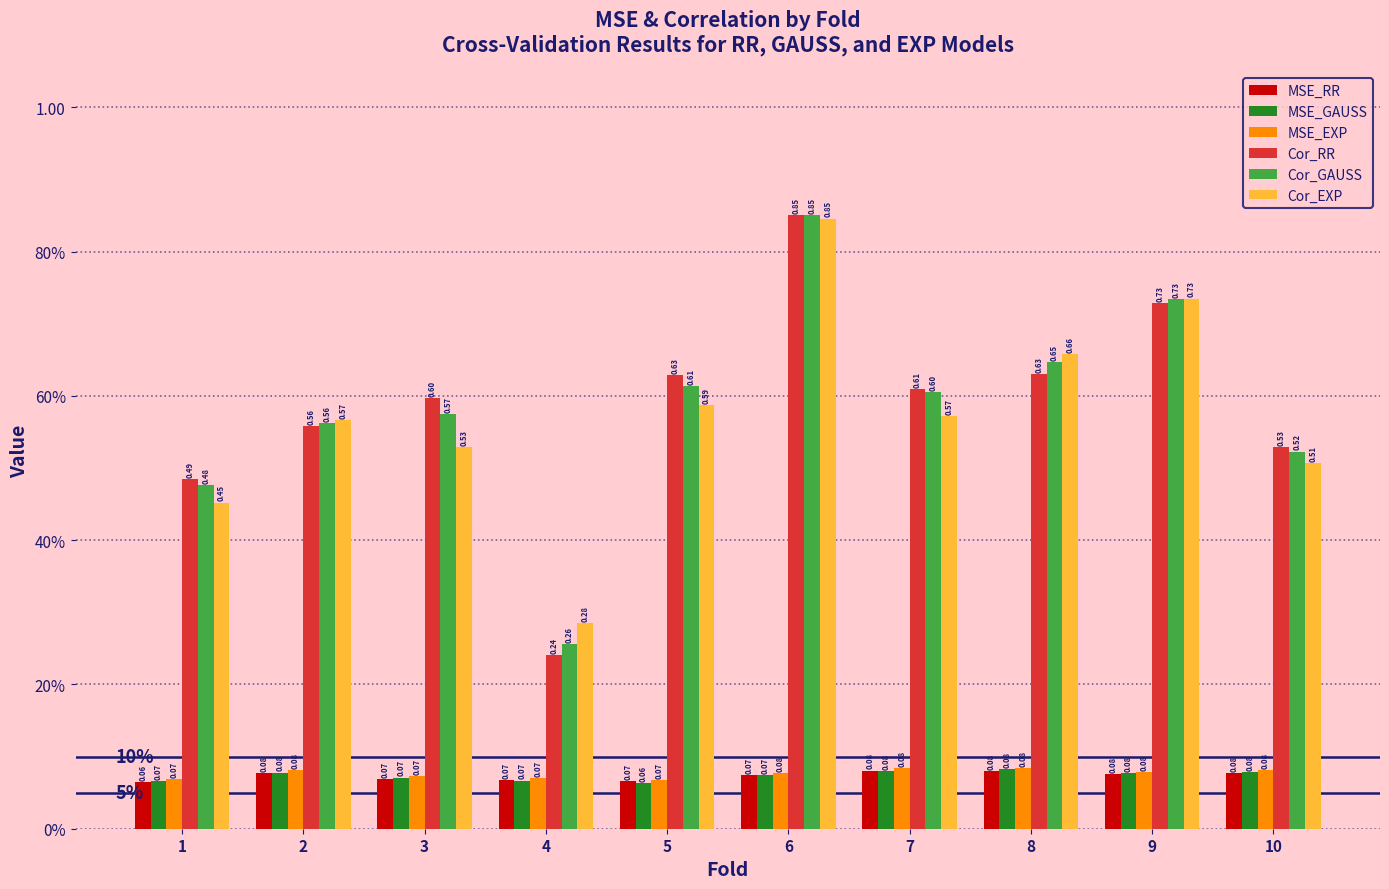

Which series has the widest spread of values?

Cor_RR